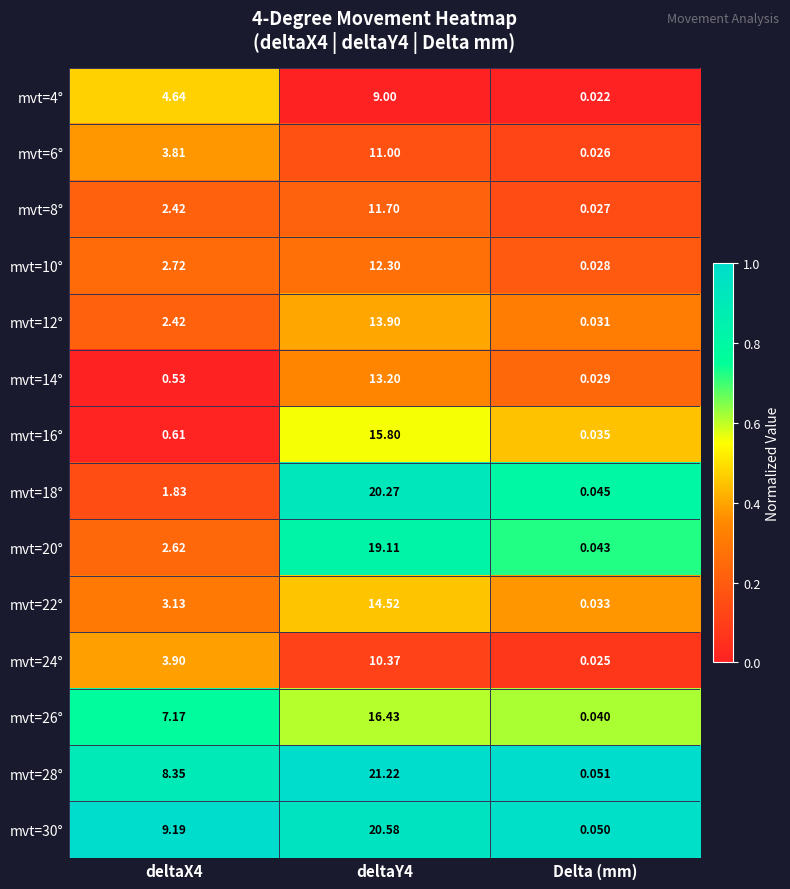

What is the total value across all series at deltaX4?

53.3